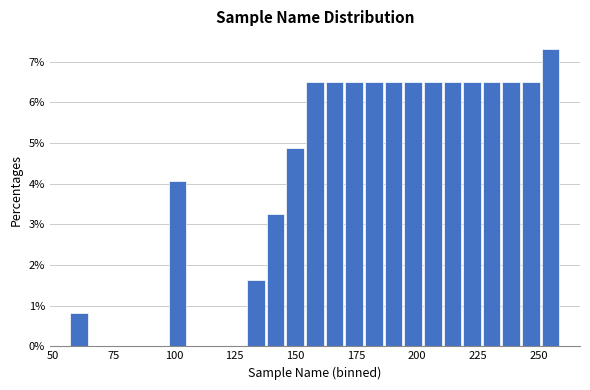

Read against the x-axis, roughly where is the centre of the tallest bar?

255